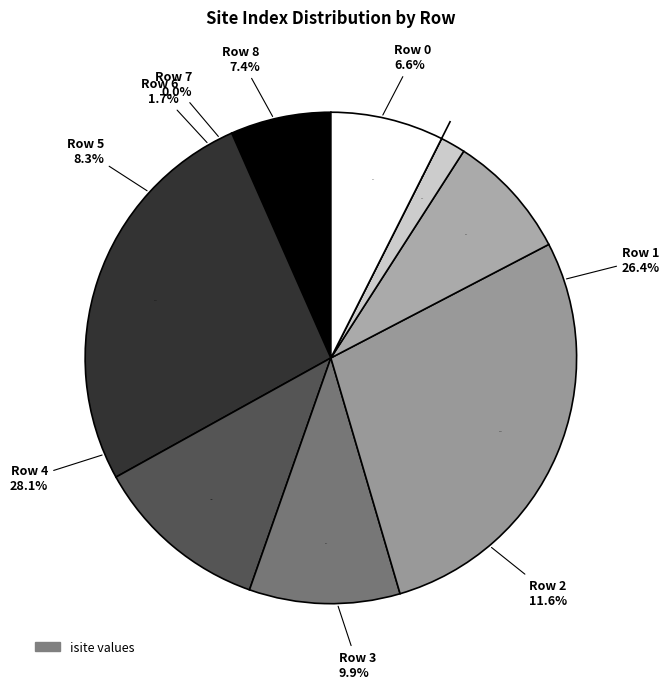

True or false: Row 1 accounts for 26% of the total.

True